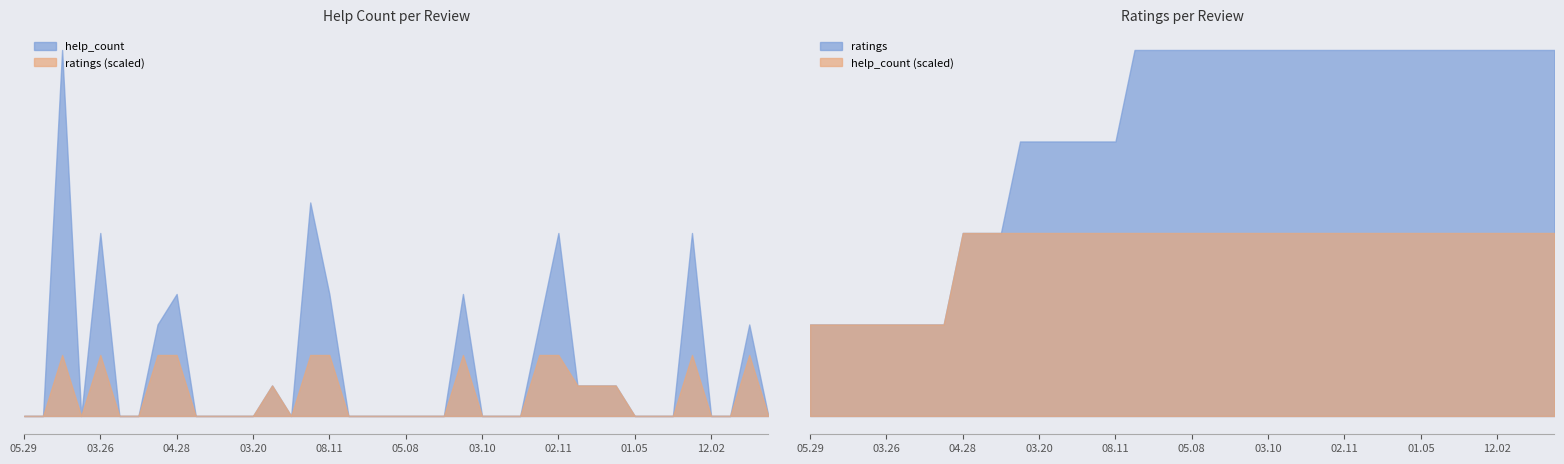

Which series changed the most between 2021.04.19 and 2021.02.19?

help_count